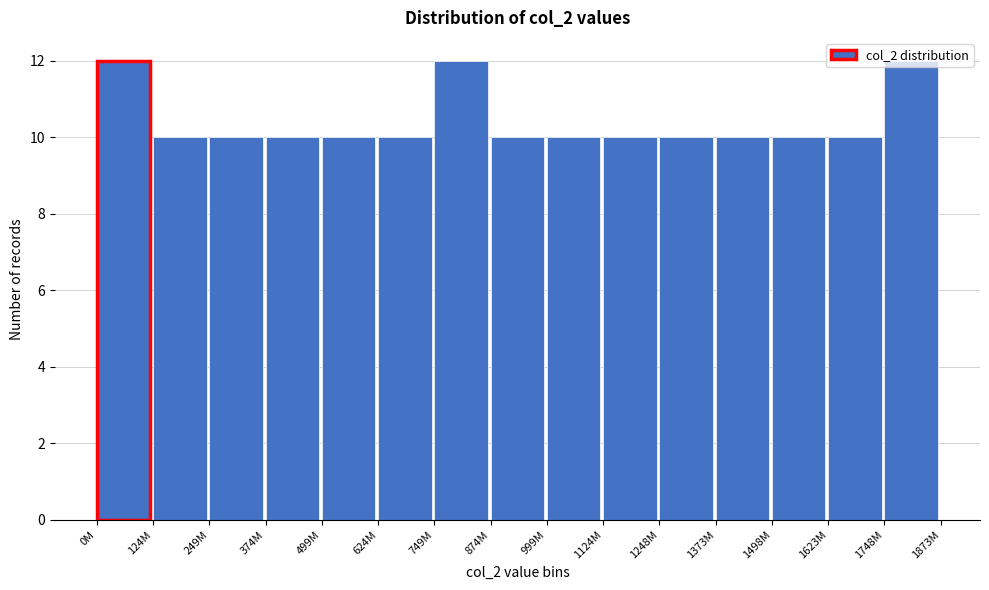

What is the sum of the values at 0M and 1623M?

22